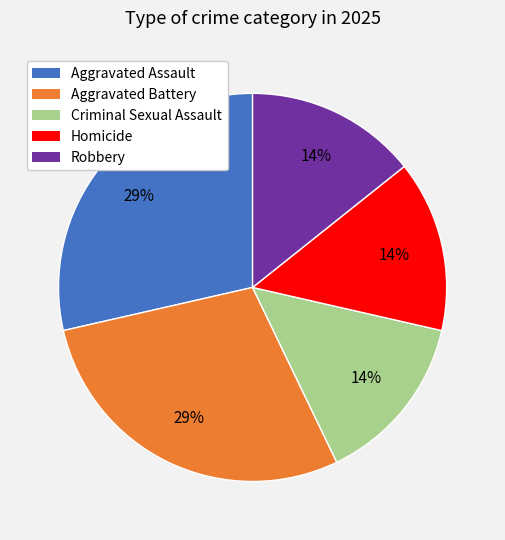

True or false: Homicide accounts for 14% of the total.

True